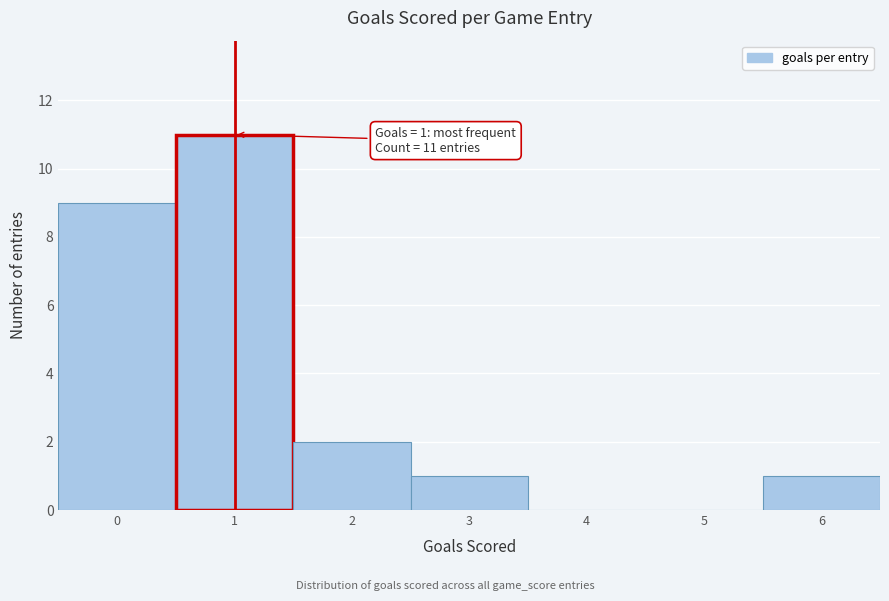

Over which range of the x-axis is the bar tallest?

0.5 to 1.5